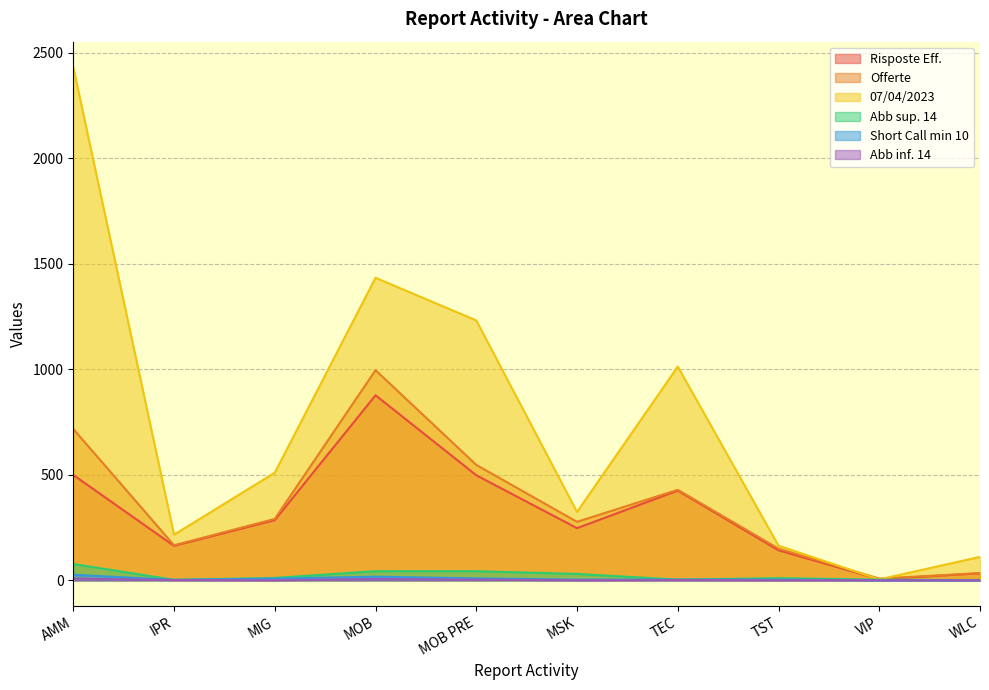

What is the label of the 5th point from the right?

MSK